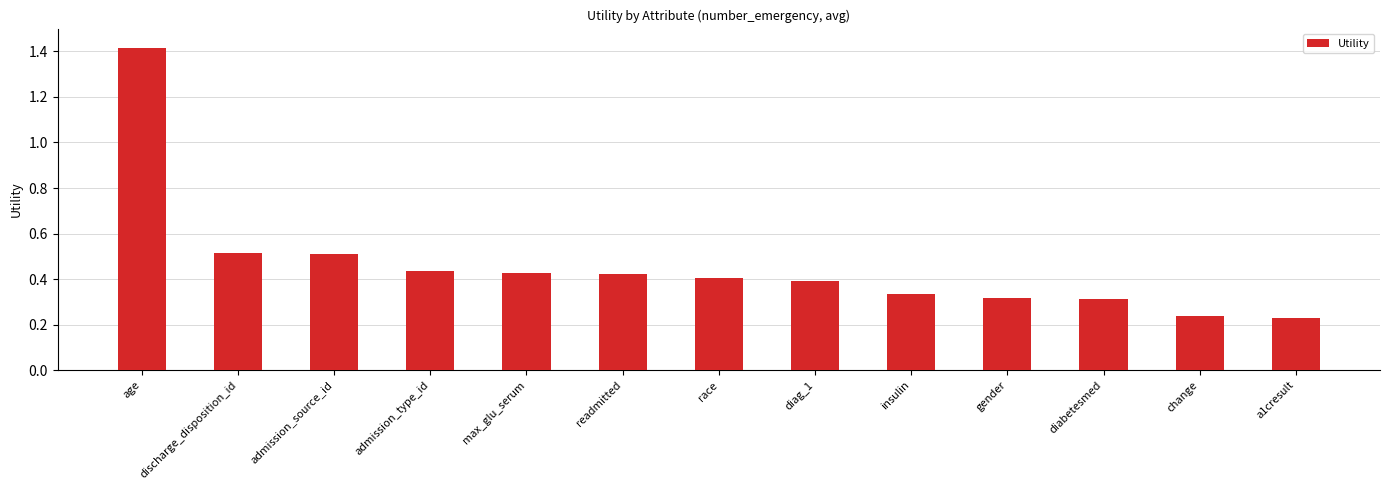

Are the bars horizontal?

No